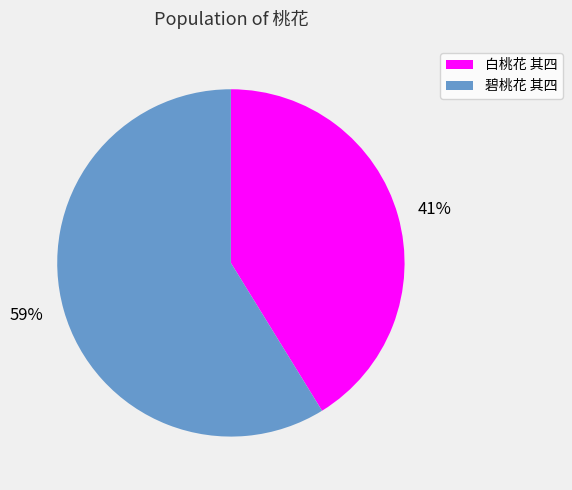

What is the largest slice in the pie chart?

59%